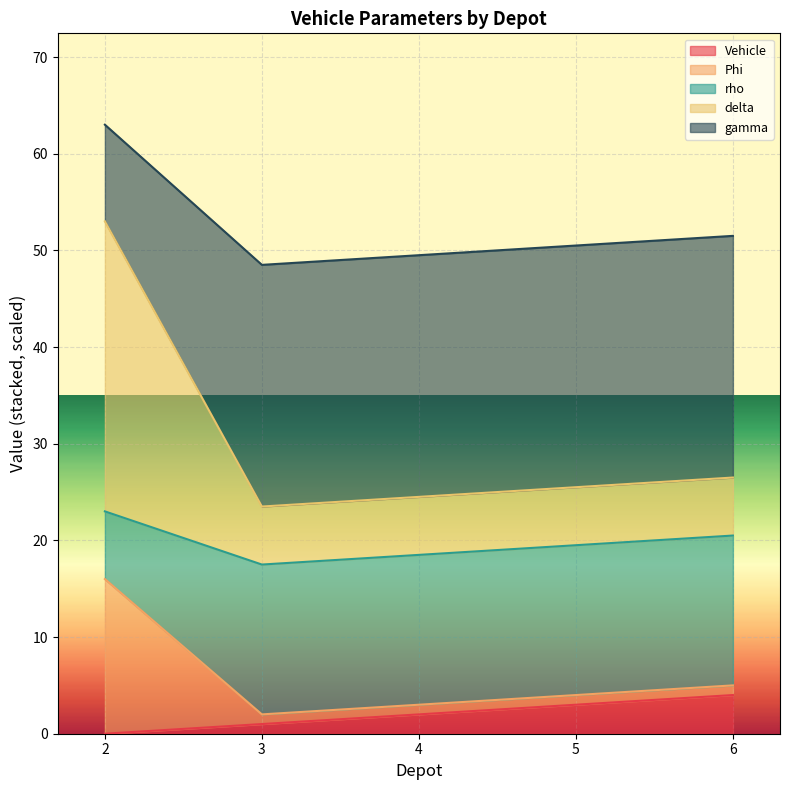

The value of Vehicle at 5 is 3.0. True or false?

True